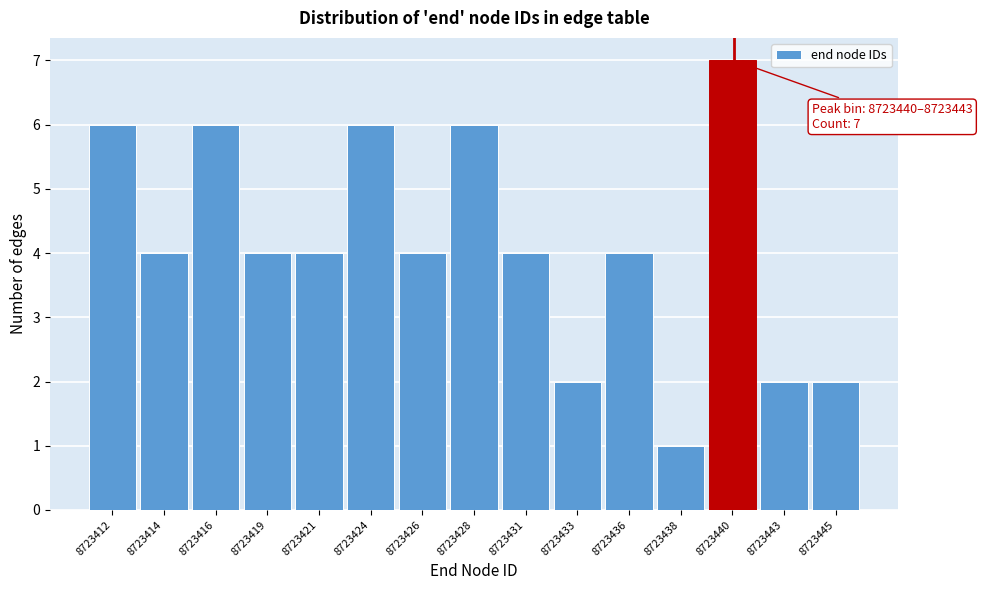

Reading left to right, extract all data points from this chart.

8723412=6	8723414=4	8723416=6	8723419=4	8723421=4	8723424=6	8723426=4	8723428=6	8723431=4	8723433=2	8723436=4	8723438=1	8723440=7	8723443=2	8723445=2